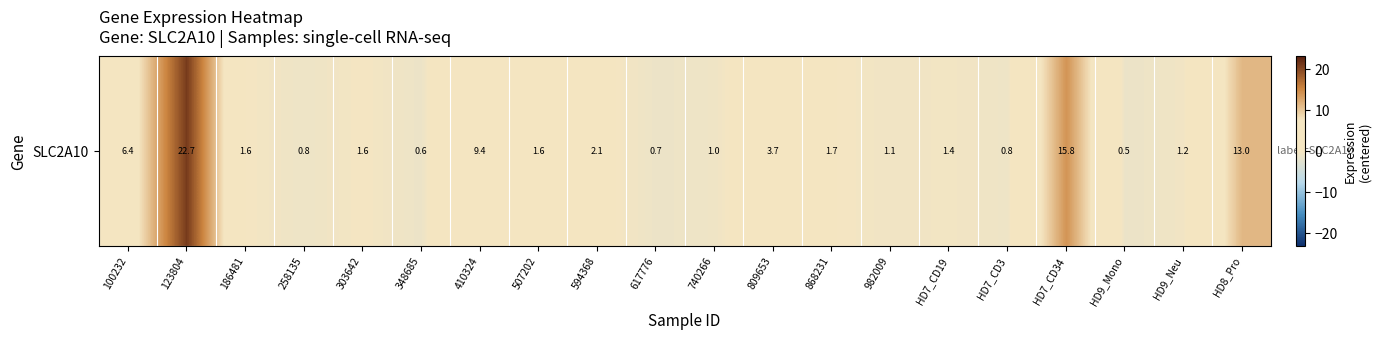

Approximately how many times larger is the value at 809653 compared to HD8_Pro?

0.2